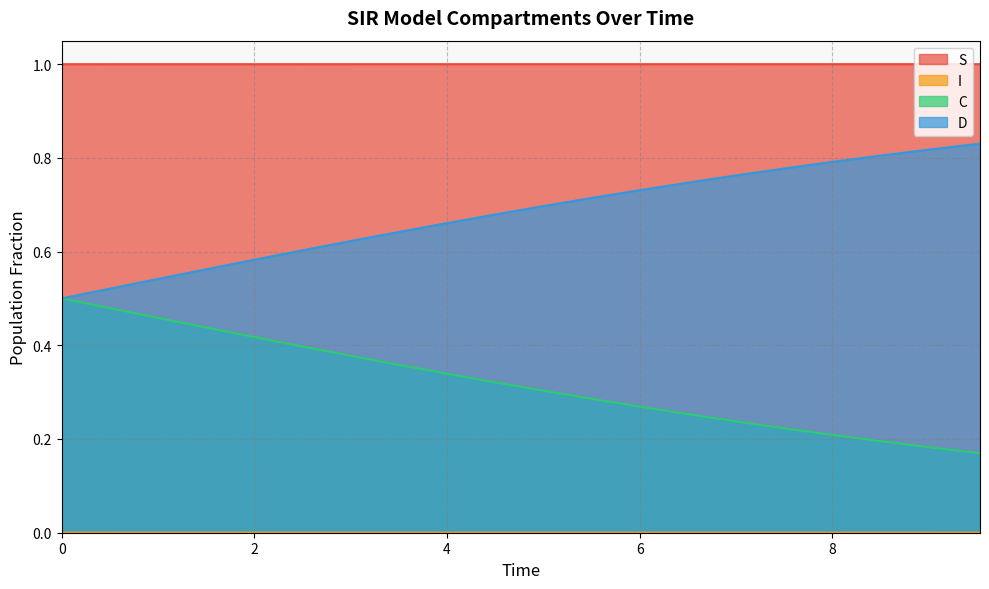

Is it true that S equals 0.7 at 0?

False